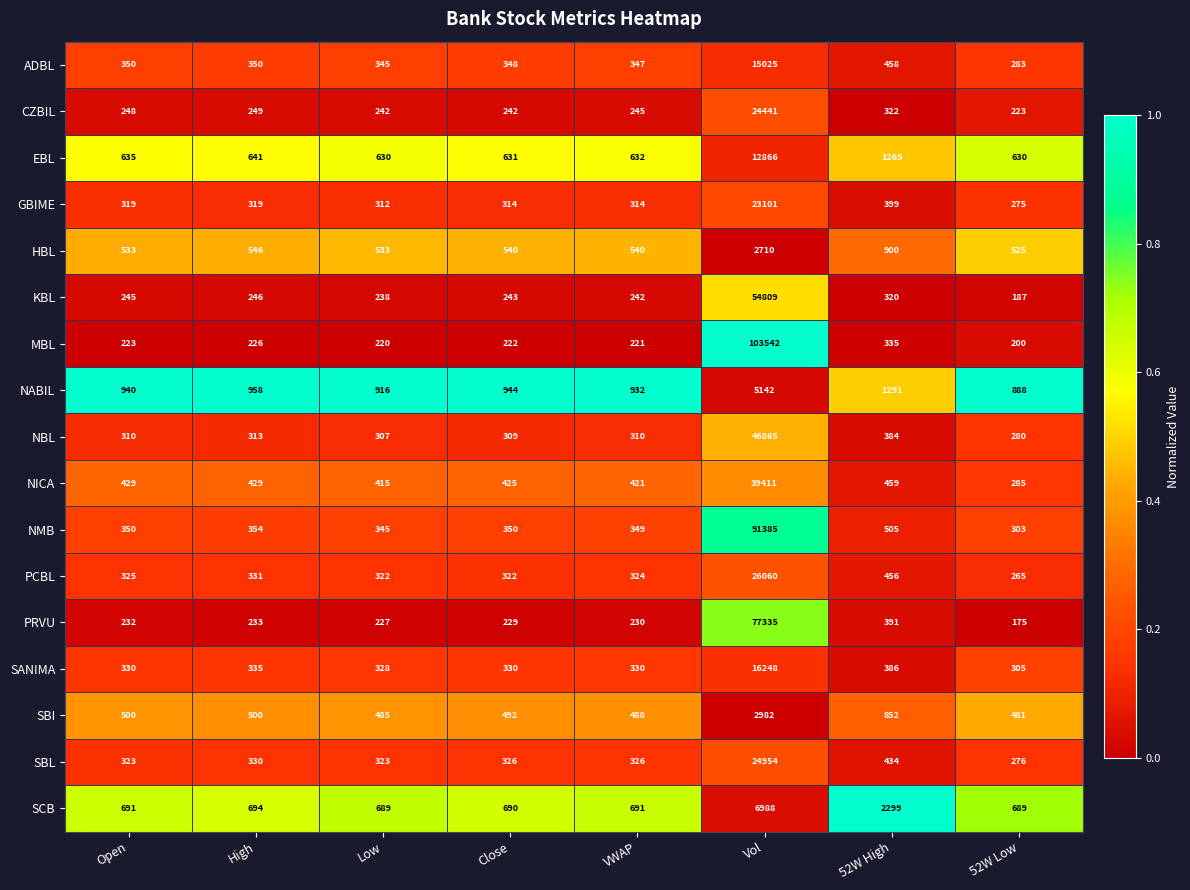

At which category is the sum across all series the highest?

Vol